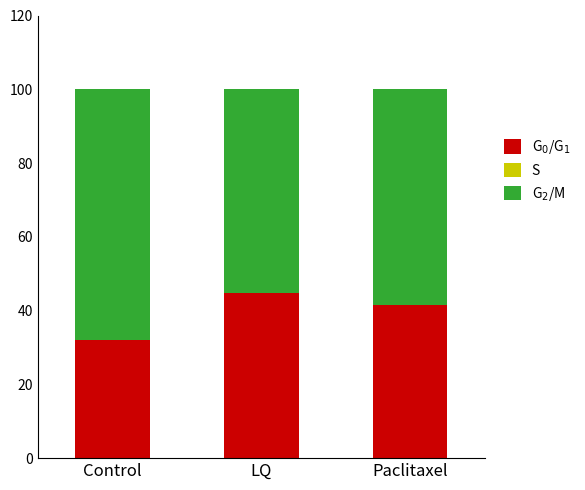

What is the total value across all series at Control?

100.0